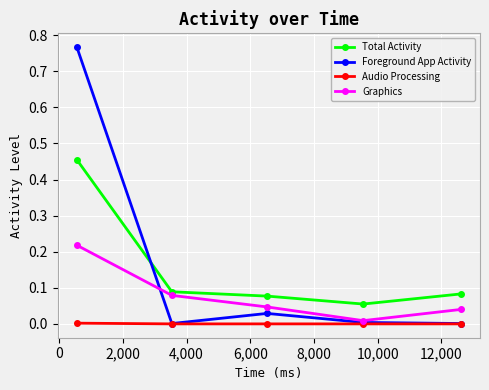

True or false: Total Activity and Audio Processing cross at least once.

False